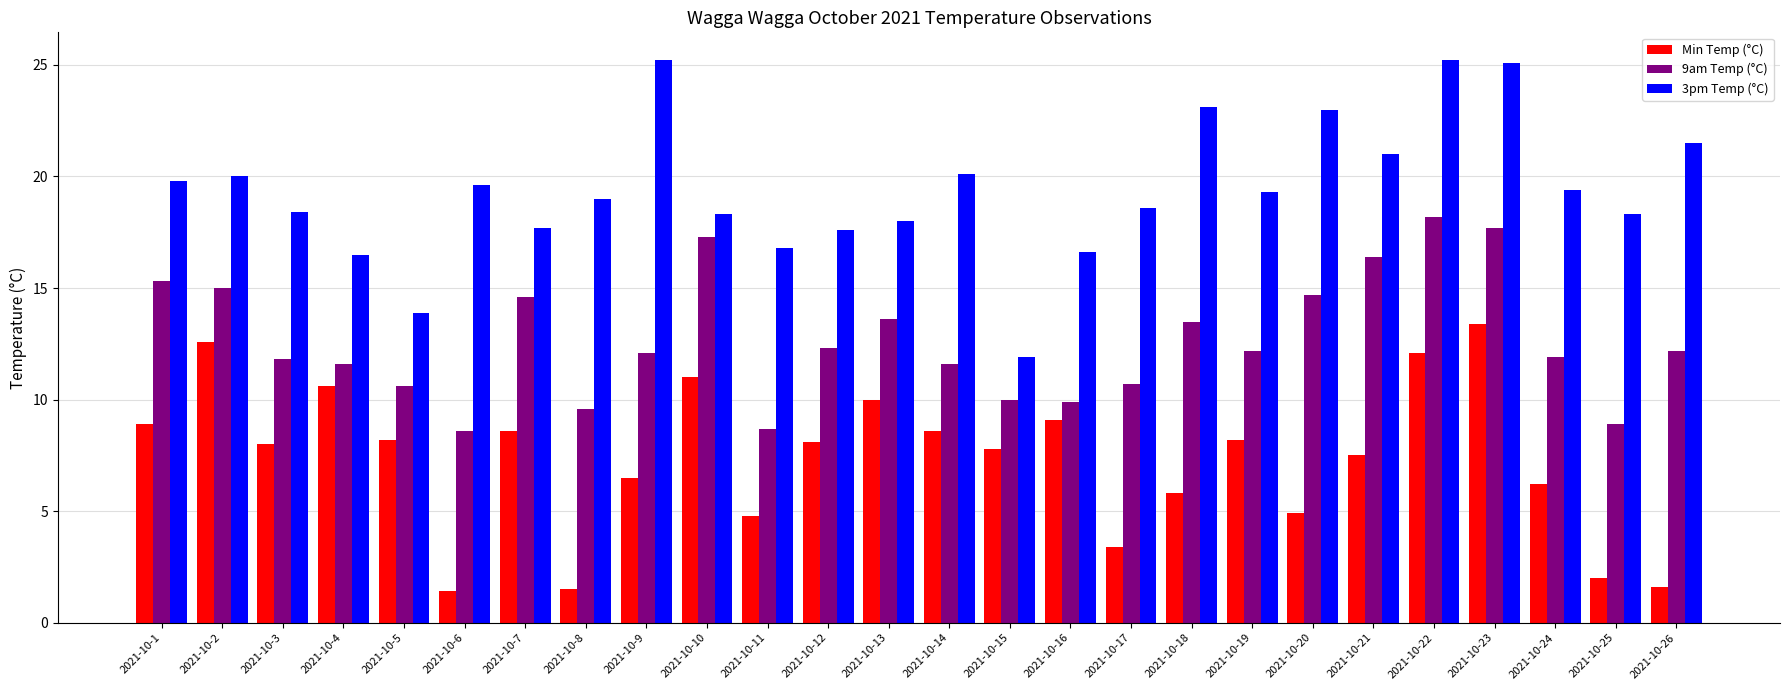

What is the smallest value displayed?

1.4